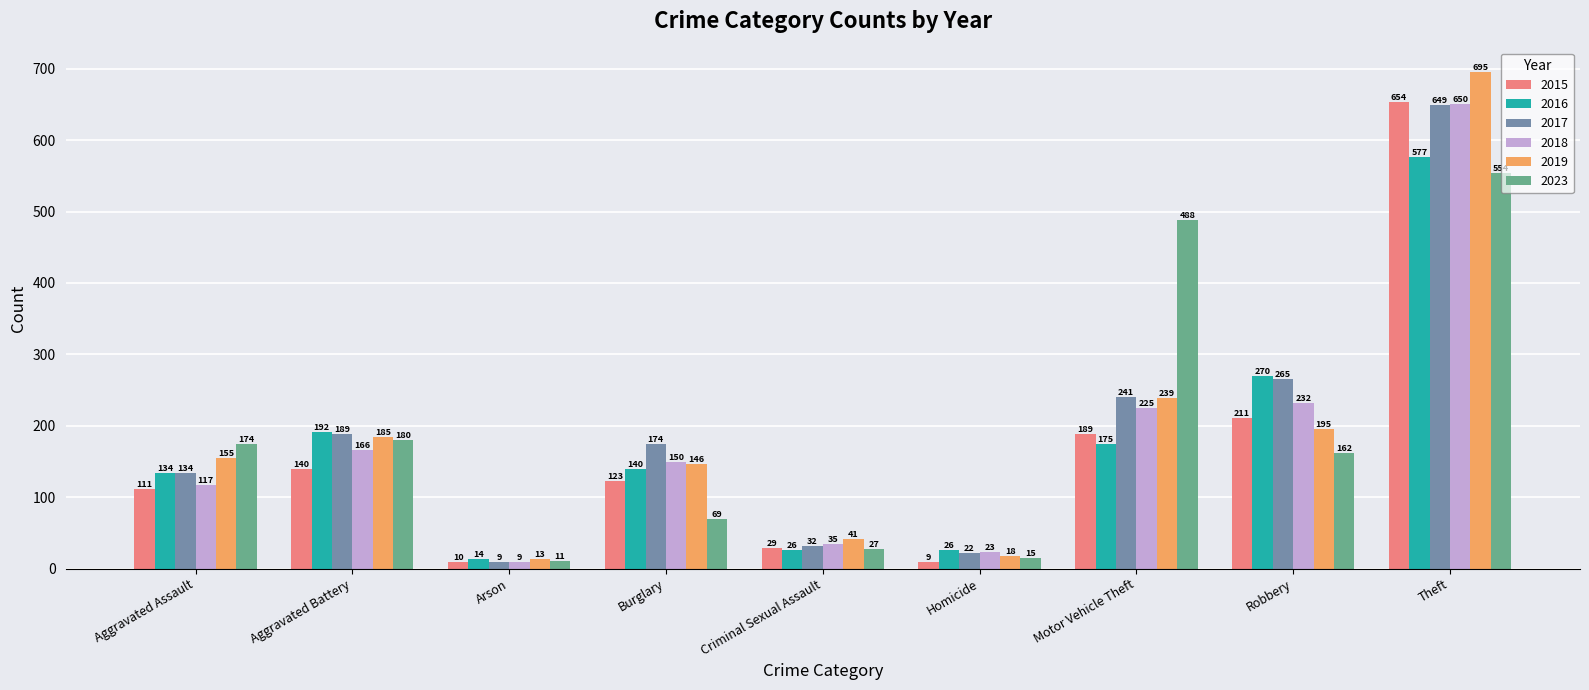

True or false: 2016 has a value of 175 at Motor Vehicle Theft.

True